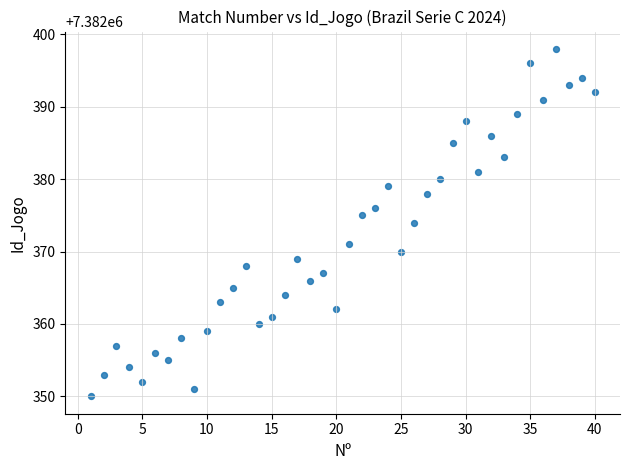

What is the range of X values (max minus min)?

39